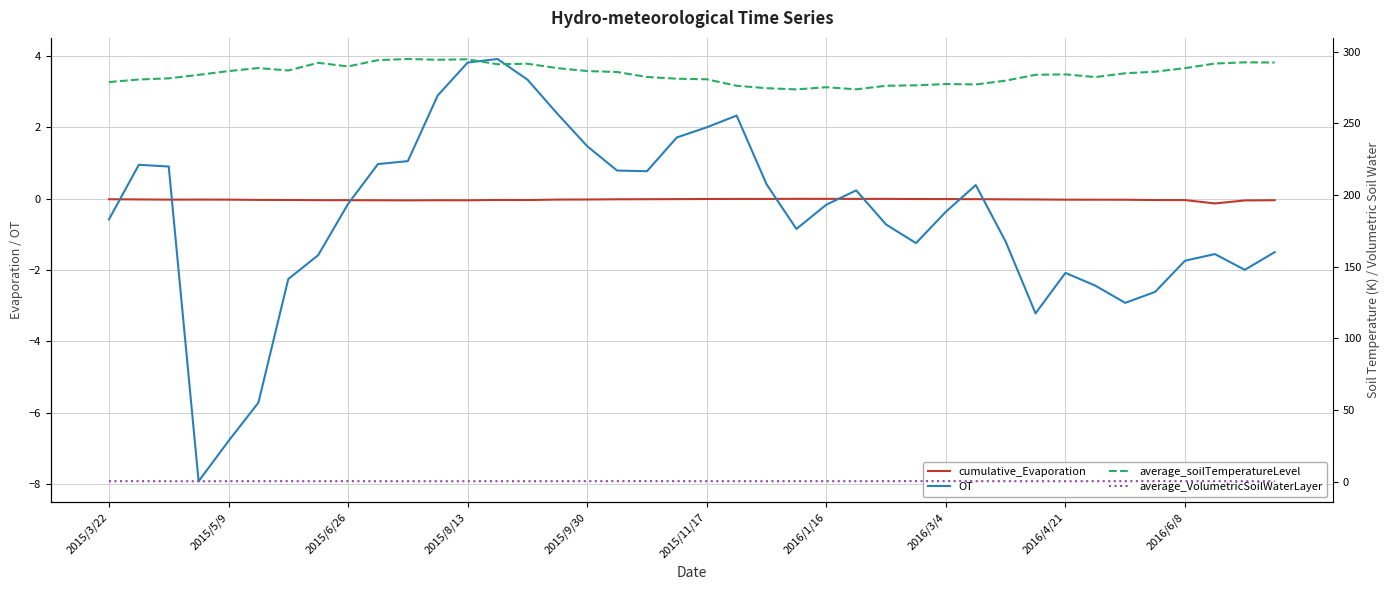

List the series in order of their peak value, highest first.

average_soilTemperatureLevel, OT, average_VolumetricSoilWaterLayer, cumulative_Evaporation